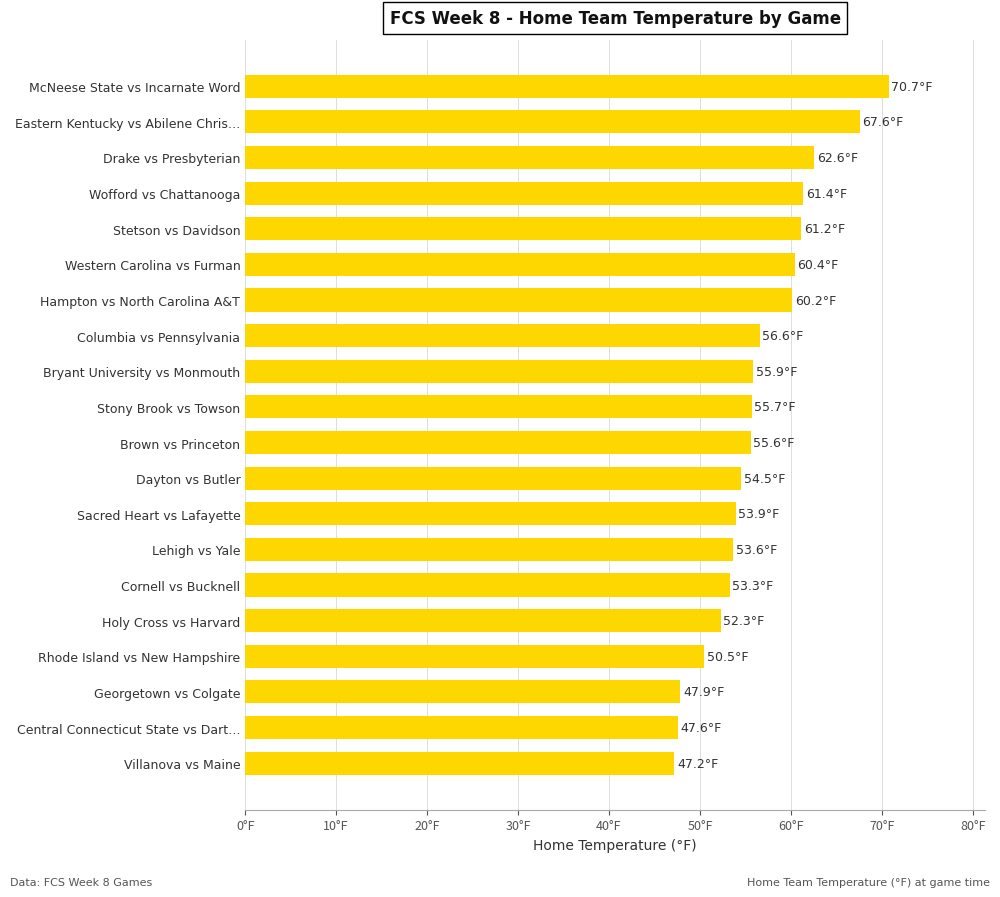

Are the bars horizontal?

Yes